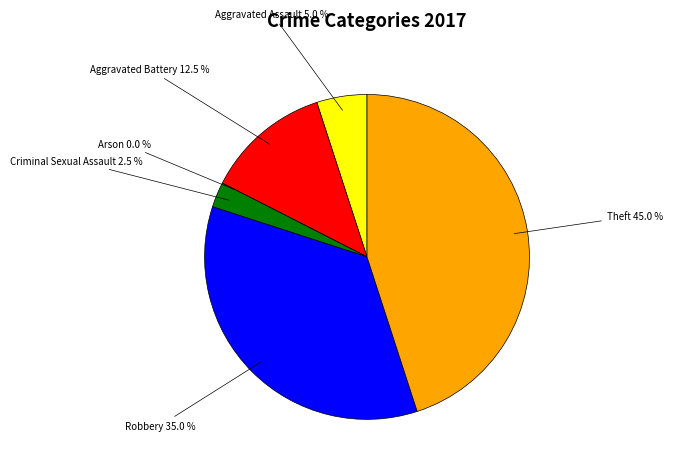

To the nearest percent, what percentage of the pie is Aggravated Battery?

12%